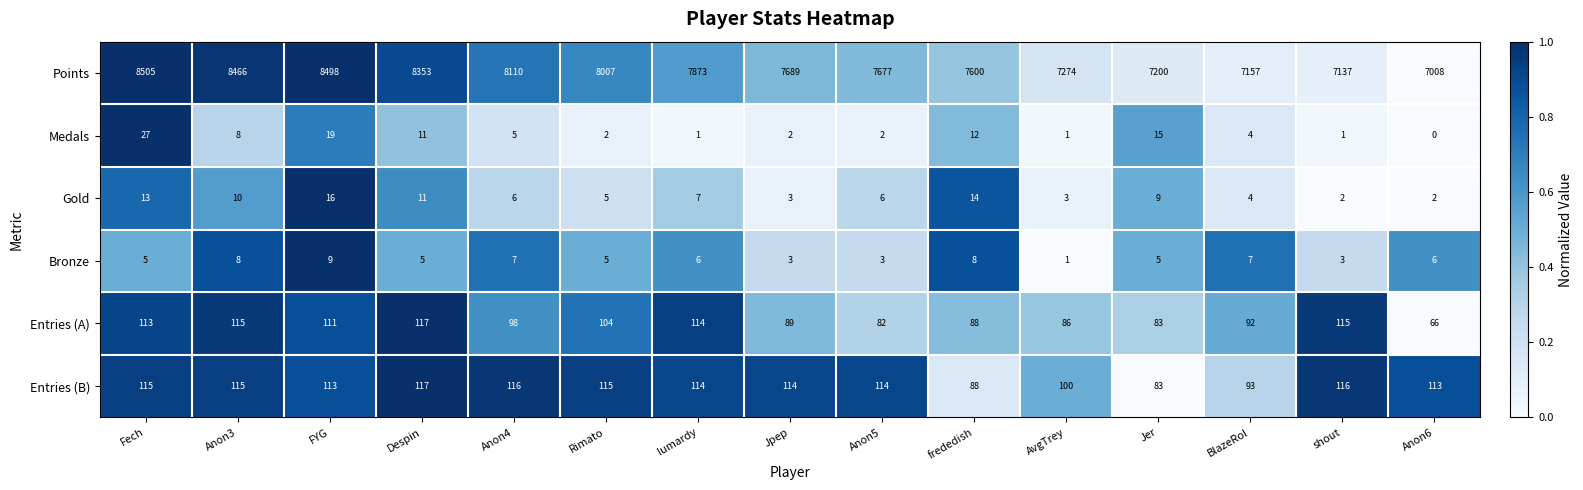

At which category is the sum across all series the highest?

Fech